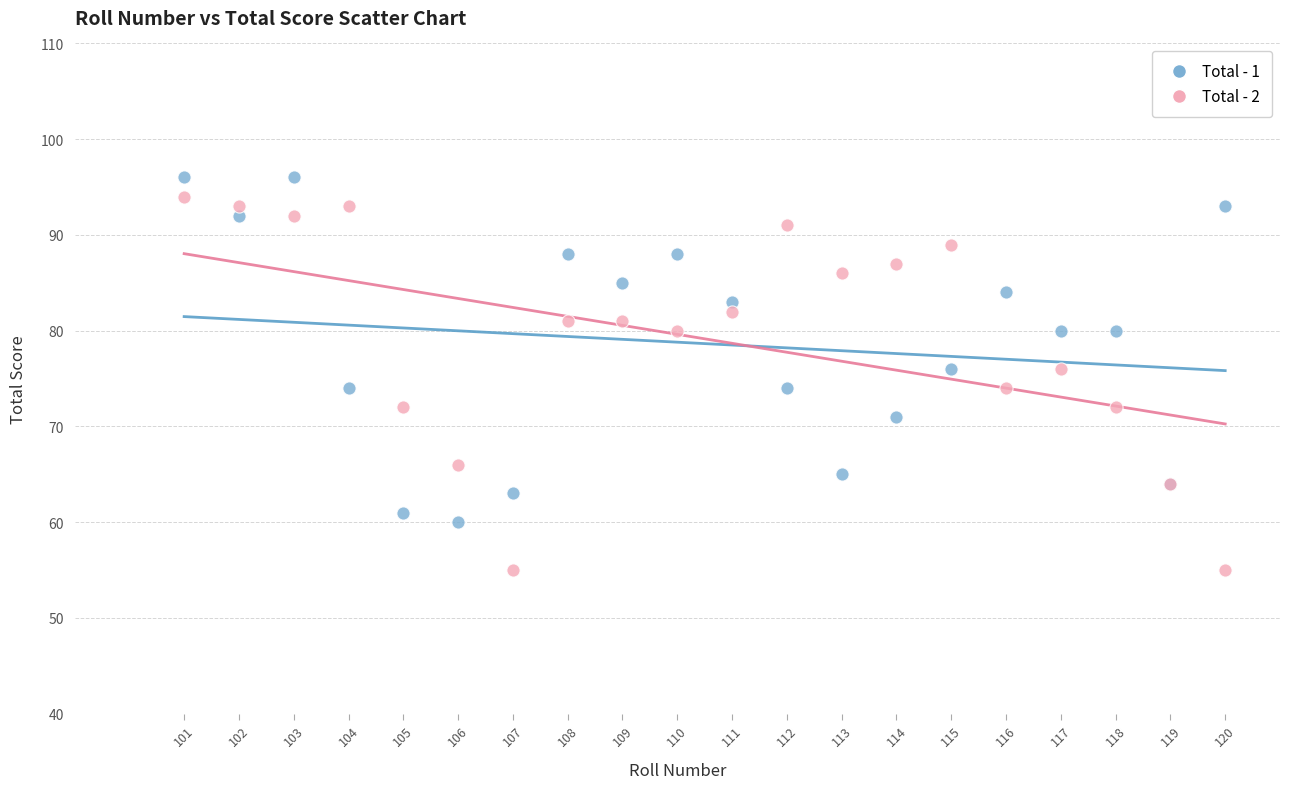

Which series reaches the minimum Y coordinate?

Total - 2